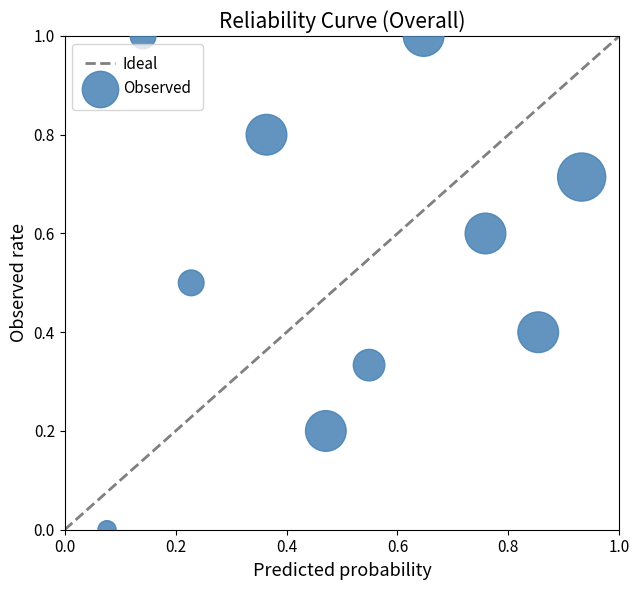

What is the range of Y values (max minus min)?

1.0